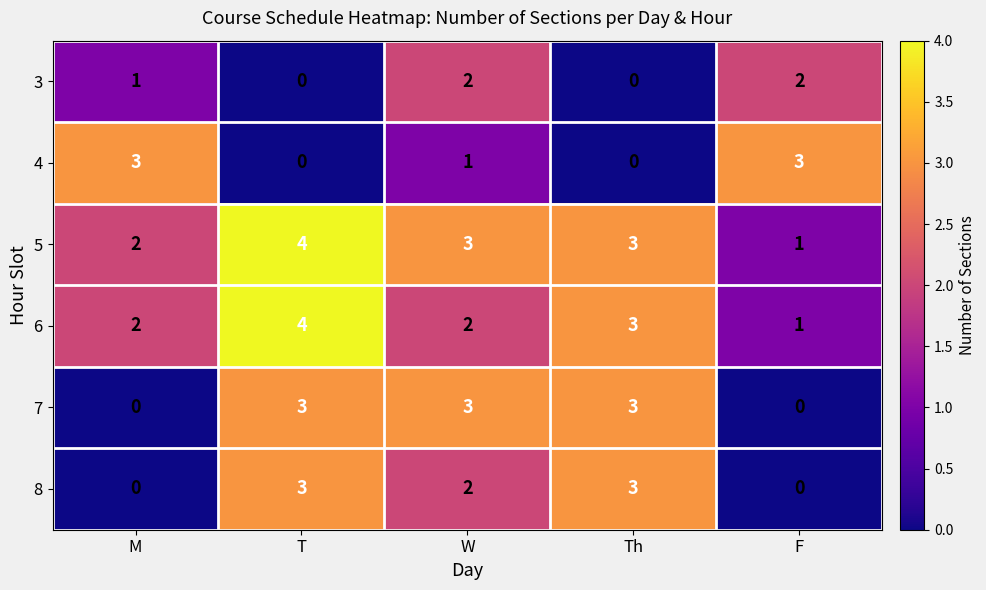

At which category is the sum across all series the highest?

T